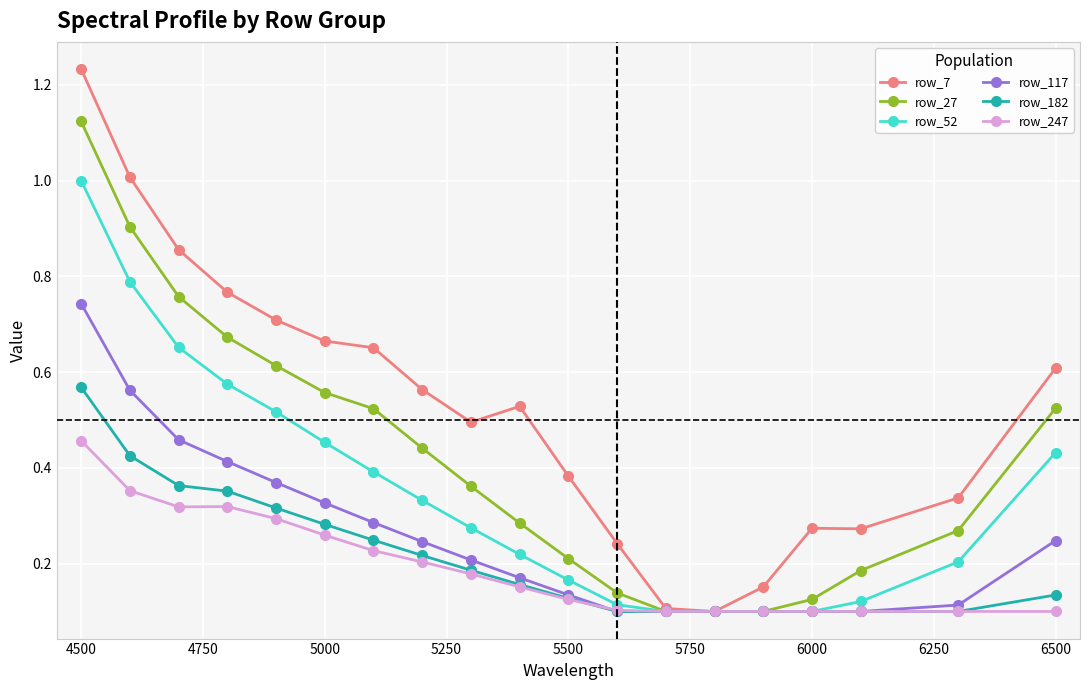

Which series has the largest total across all categories?

row_7